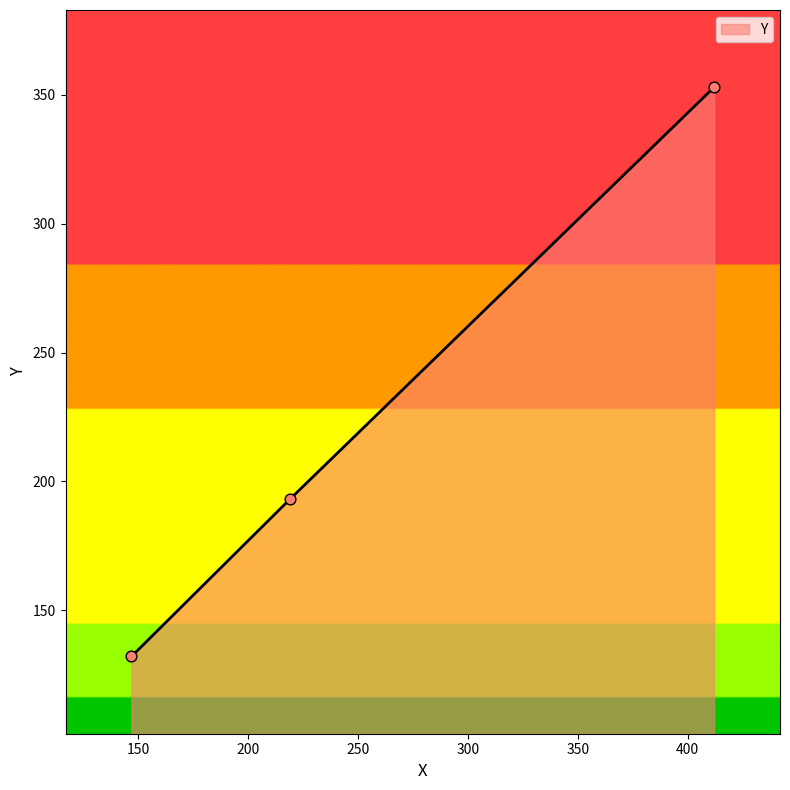

What is the greatest value displayed?

353